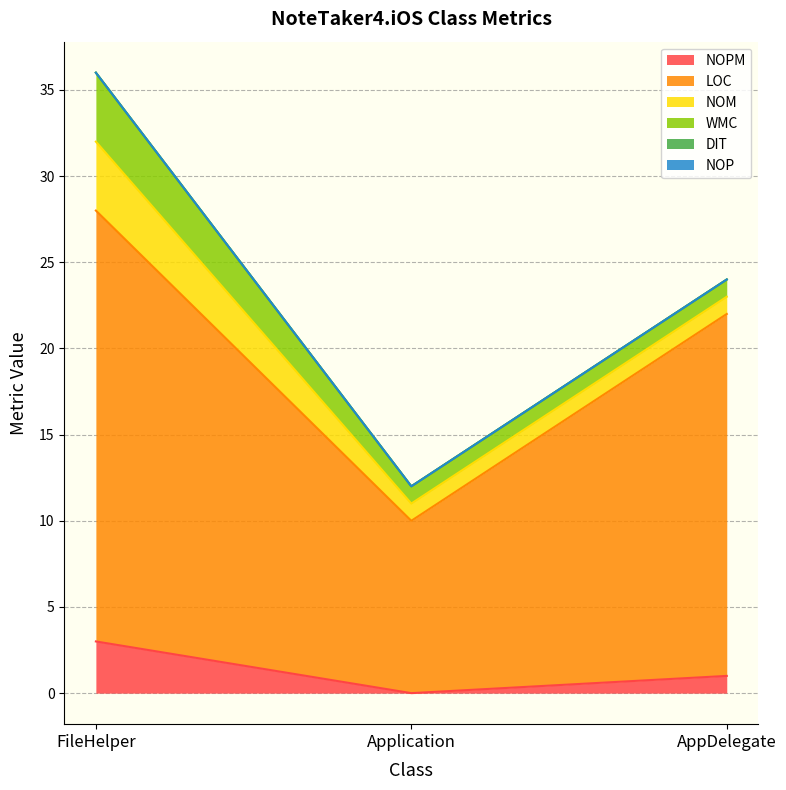

The NOM series shows 4 at FileHelper. True or false?

True